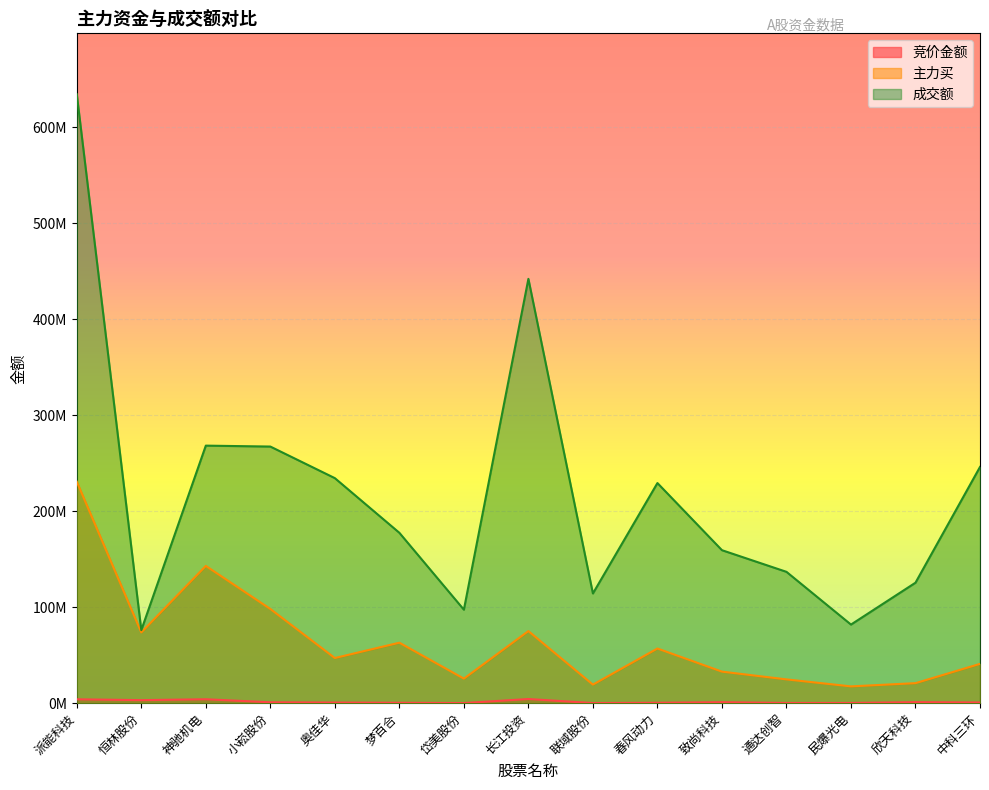

What is the sum of the 成交额 values at 联域股份 and 民爆光电?

196260145